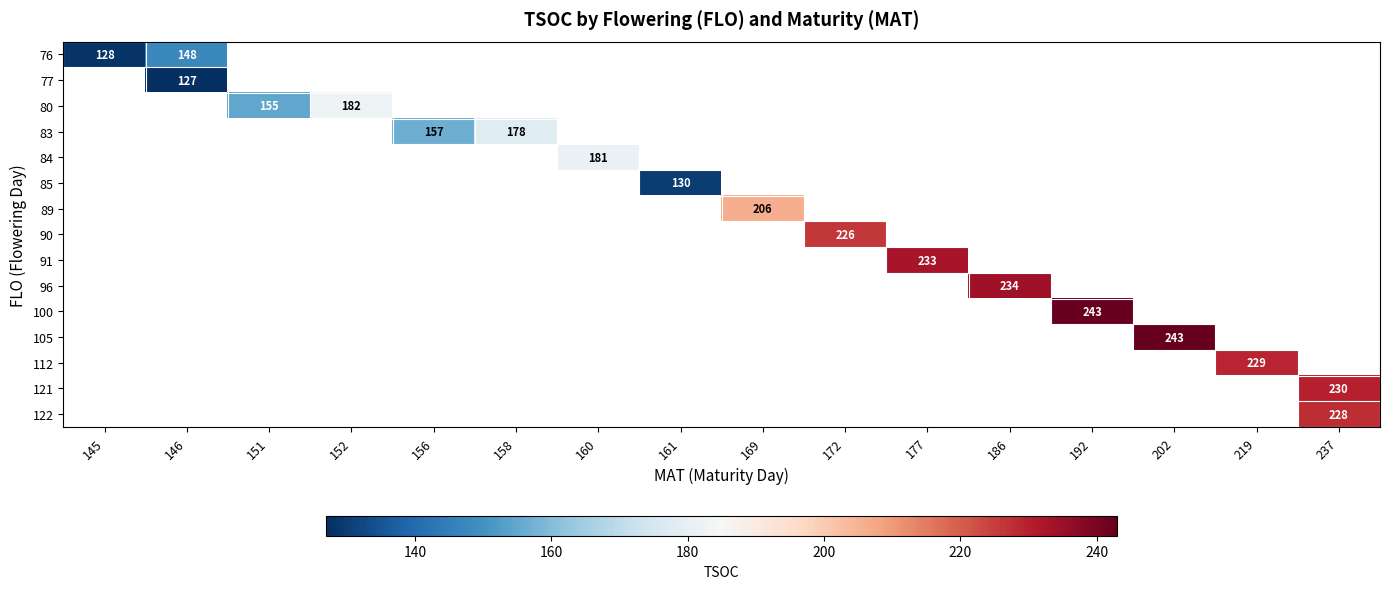

Which label corresponds to the smallest value in the chart?

146